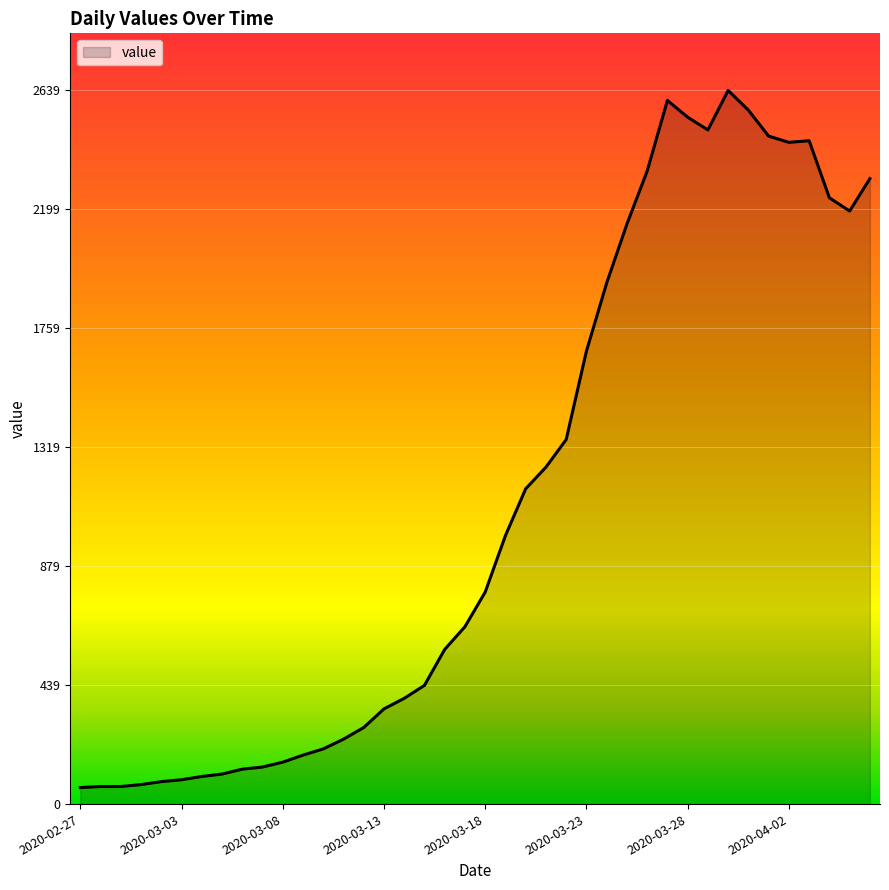

How many lines are shown in the chart?

1